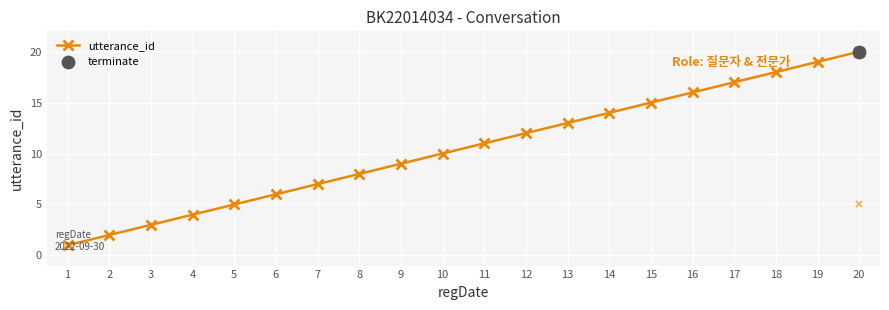

Approximately how many times larger is the value at 10 compared to 4?

2.5